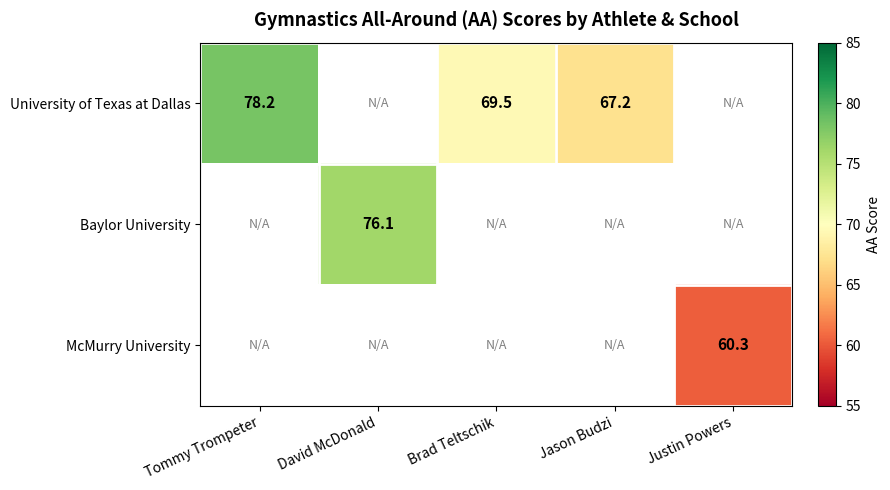

Is it true that McMurry University equals 60.3 at Justin Powers?

True